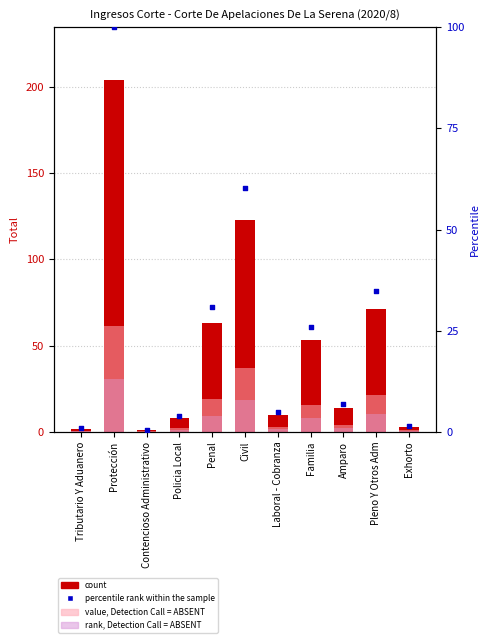

At how many categories does at least one series exceed 118?

2